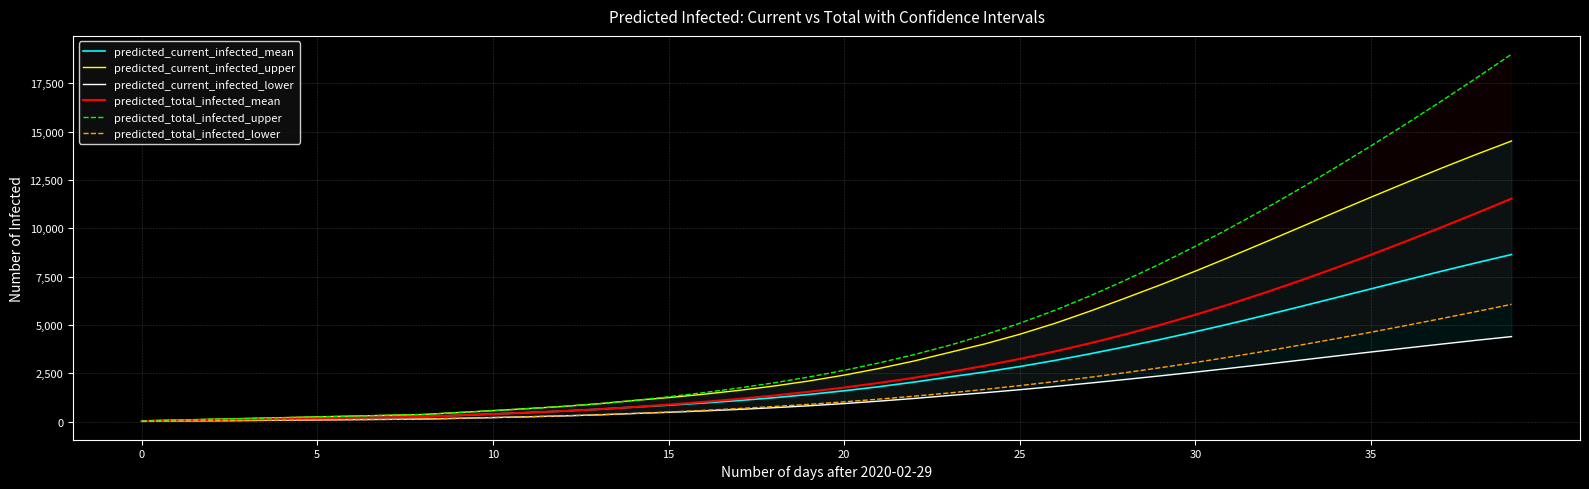

At which label is predicted_total_infected_mean closest to 5779?

30